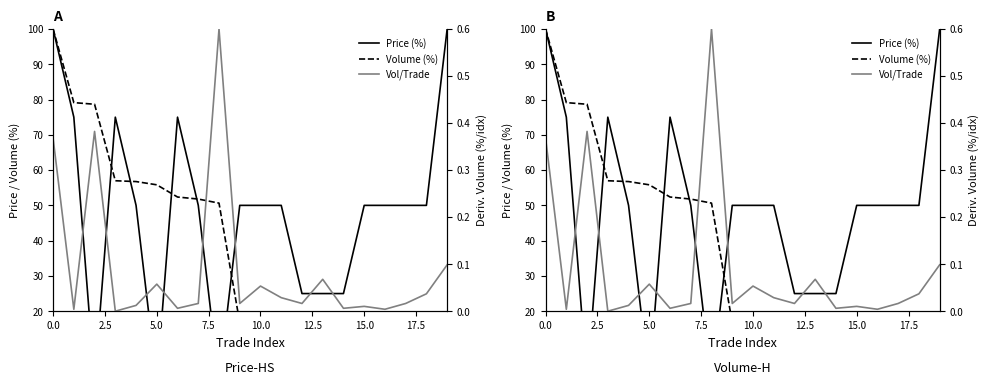

In Price (%), how many points are higher than both neighbors (excluding endpoints)?

2